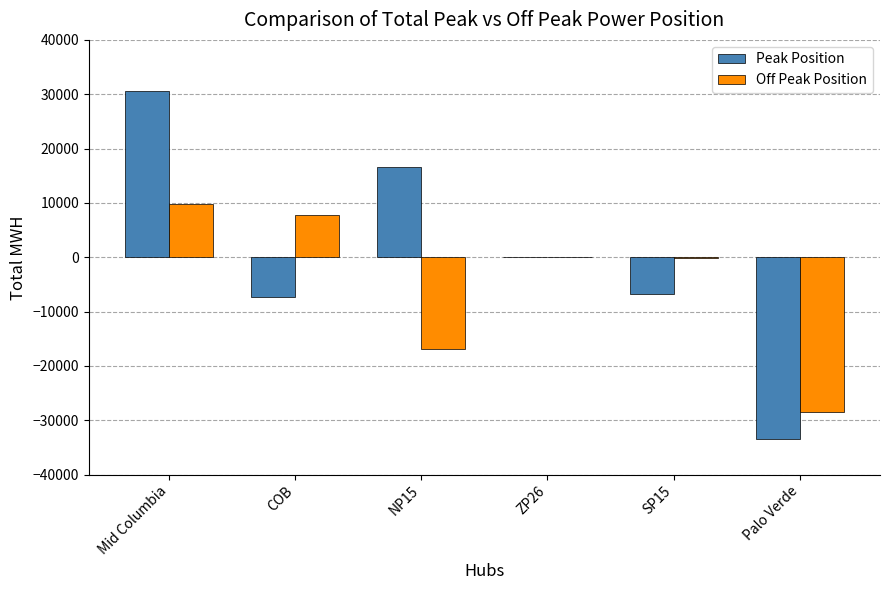

What value does the Peak Position series have at SP15?

-6832.2